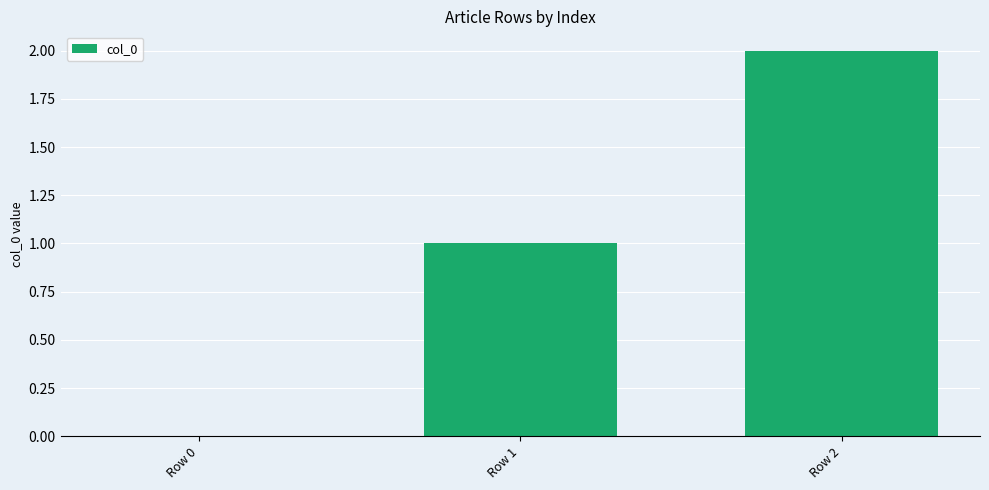

How many distinct data groups are displayed?

1